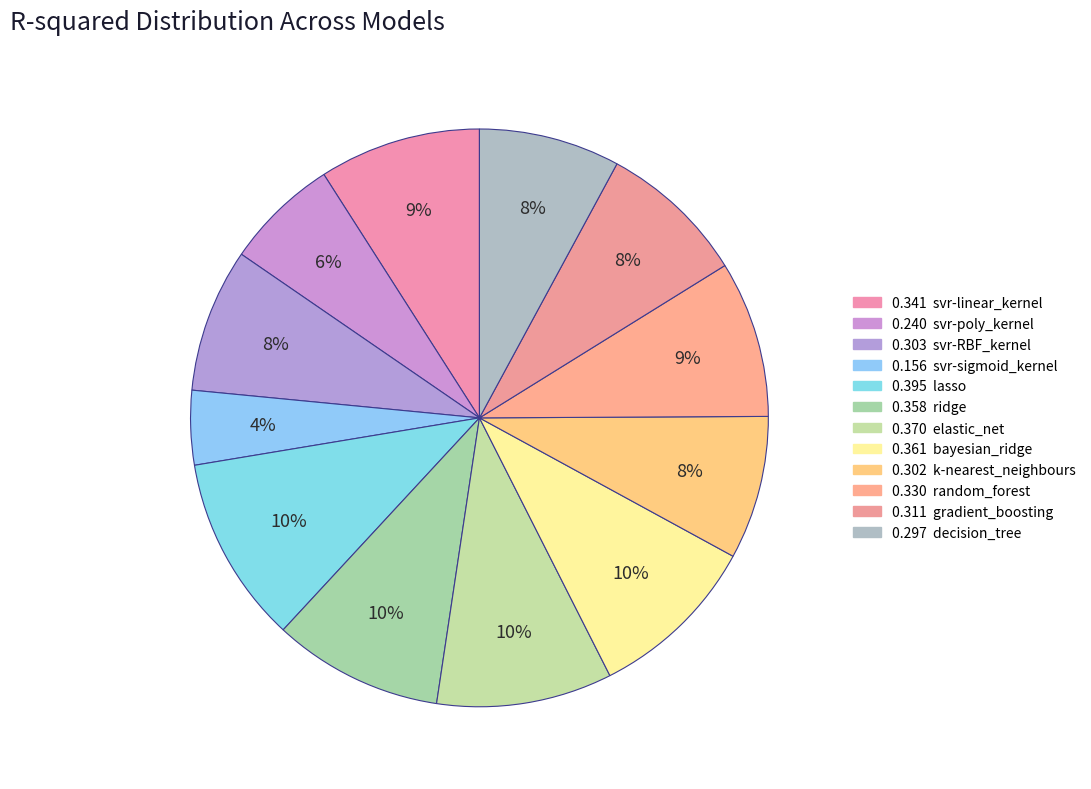

How many slices are in this pie chart?

12